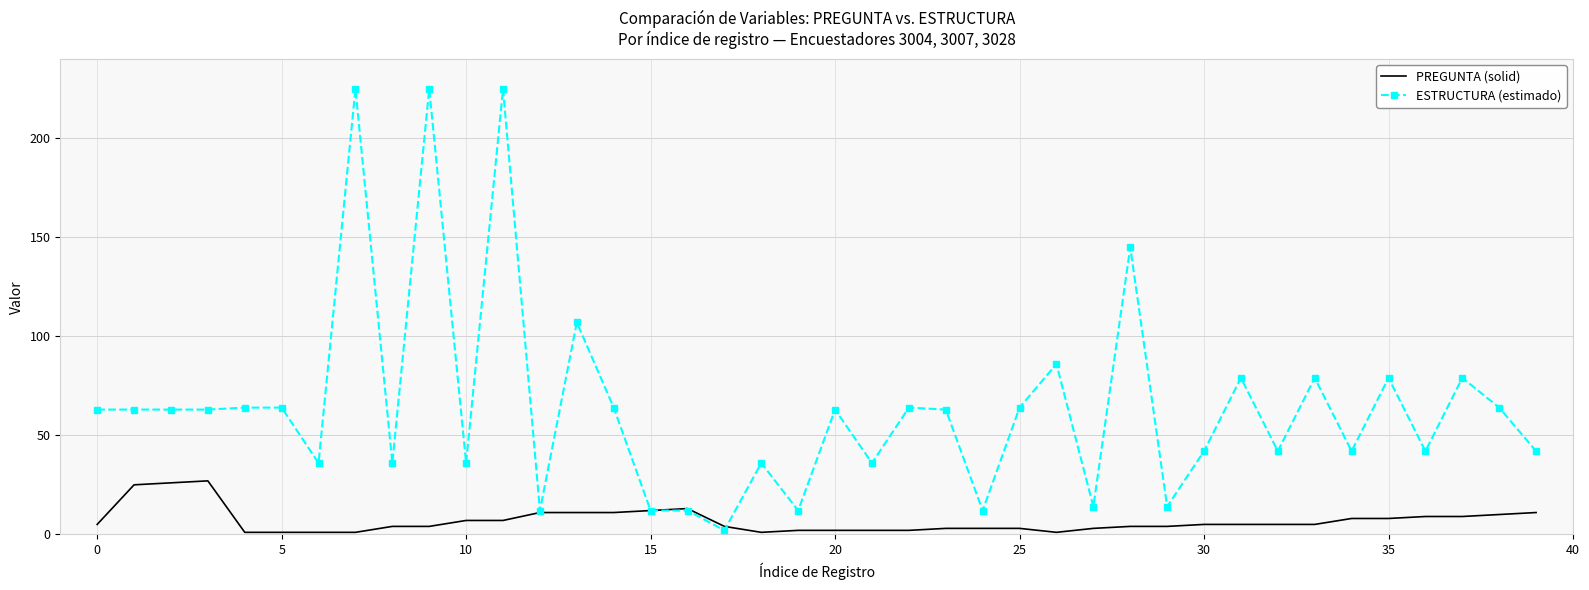

Reading right to left, list all the values displayed in this chart.

PREGUNTA (solid): 11	10	9	9	8	8	5	5	5	5	4	4	3	1	3	3	3	2	2	2	2	1	4	13	12	11	11	11	7	7	4	4	1	1	1	1	27	26	25	5
ESTRUCTURA (estimado): 42	64	79	42	79	42	79	42	79	42	14	145	14	86	64	12	63	64	36	63	12	36	2	12	12	64	107	12	225	36	225	36	225	36	64	64	63	63	63	63